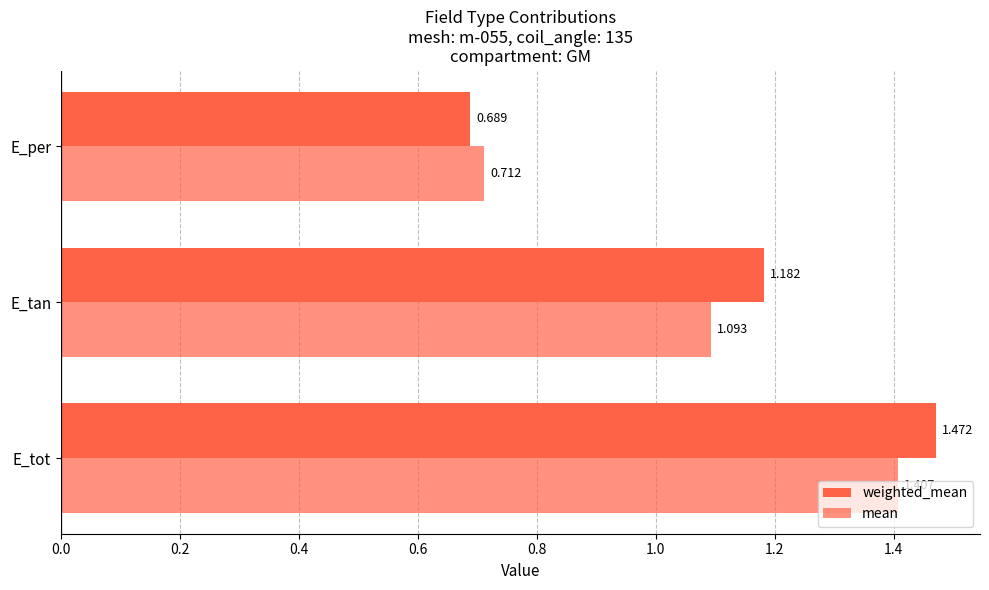

How many series are shown in this chart?

2